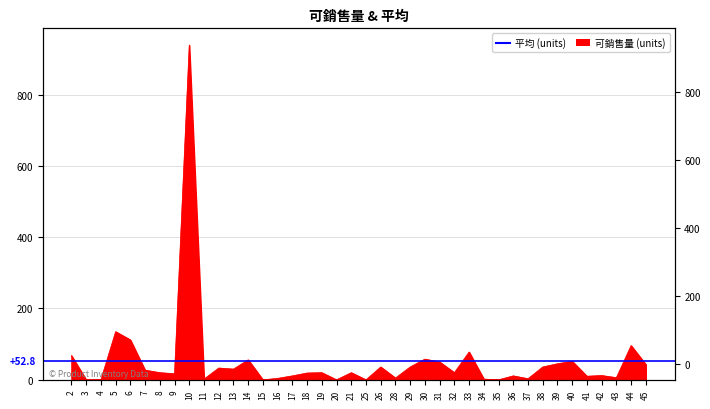

True or false: there are more than 1 points higher than both neighbors.

True